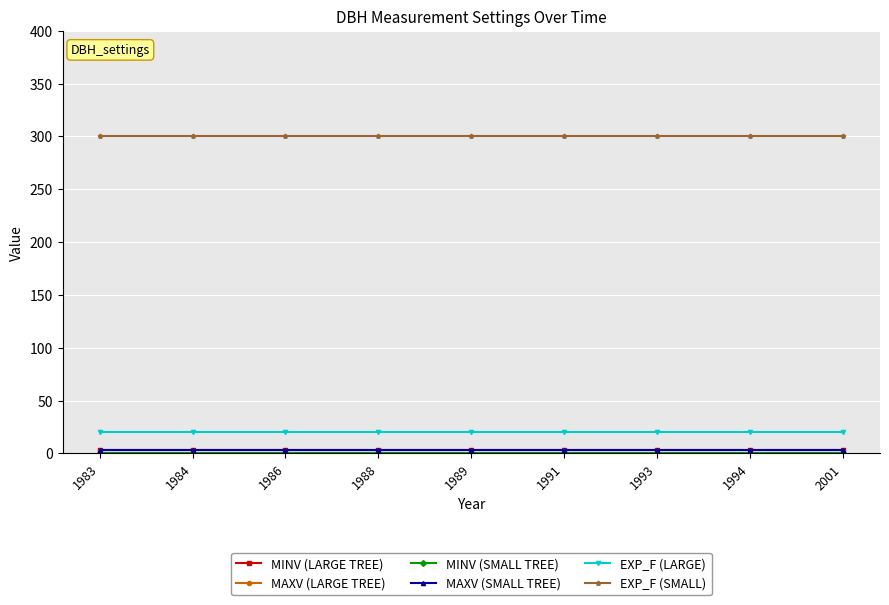

At which category is the sum across all series the highest?

1983